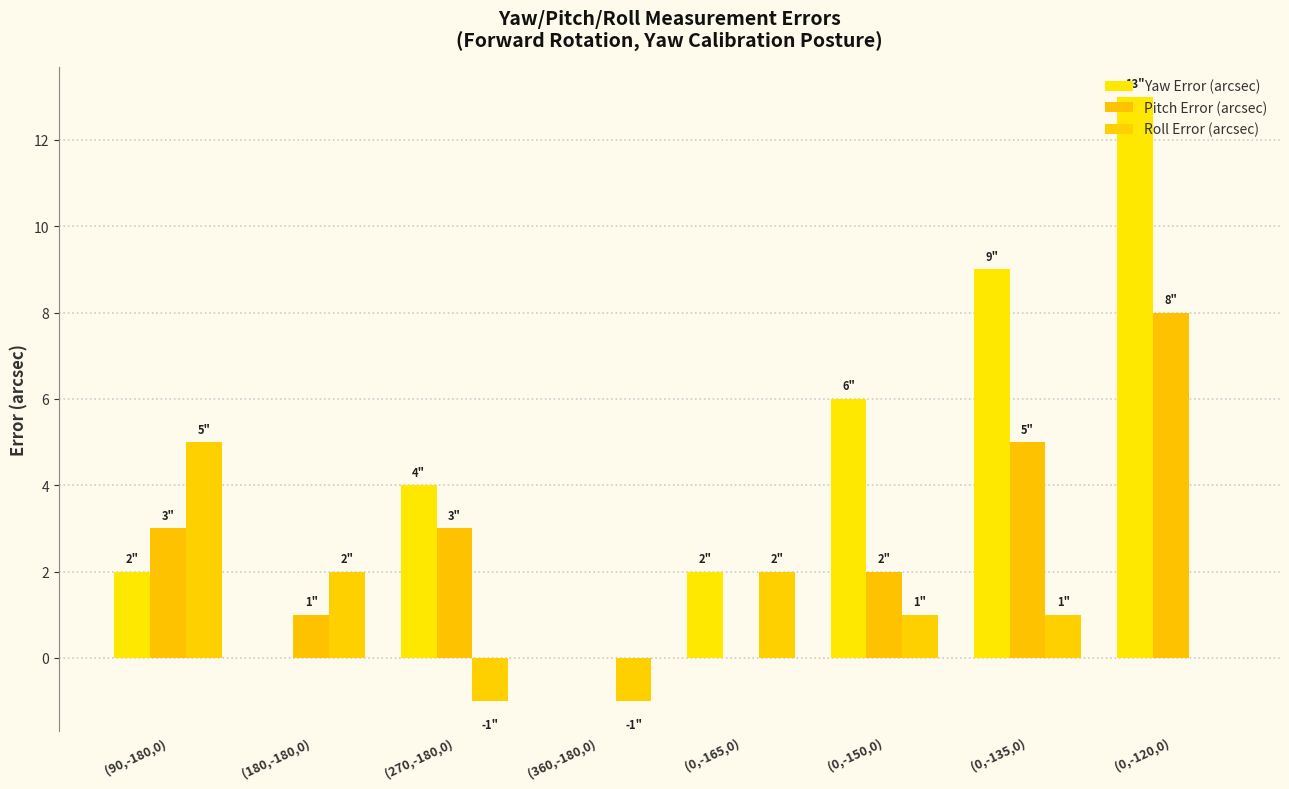

What is the sum of the Roll Error (arcsec) values at (0,-135,0) and (0,-120,0)?

1.0